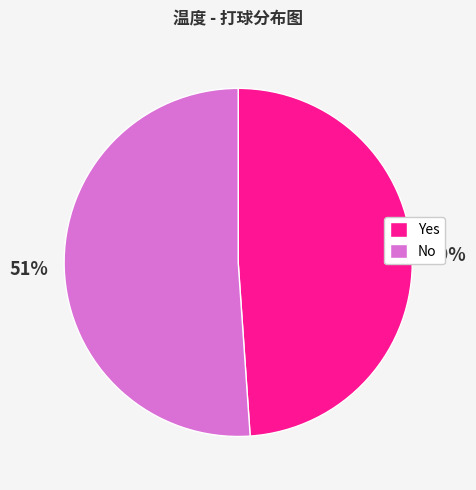

To the nearest percent, what is the average slice percentage?

50%